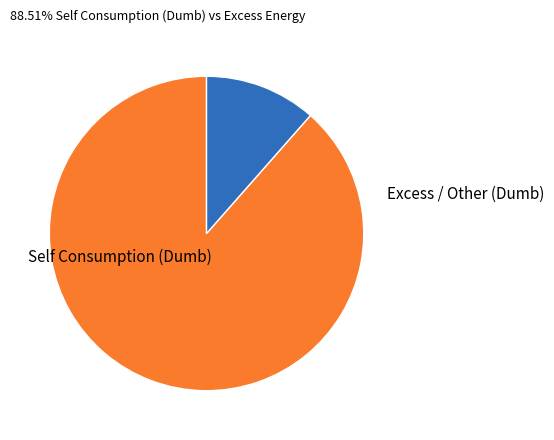

Is there any slice that represents more than half of the pie?

Yes